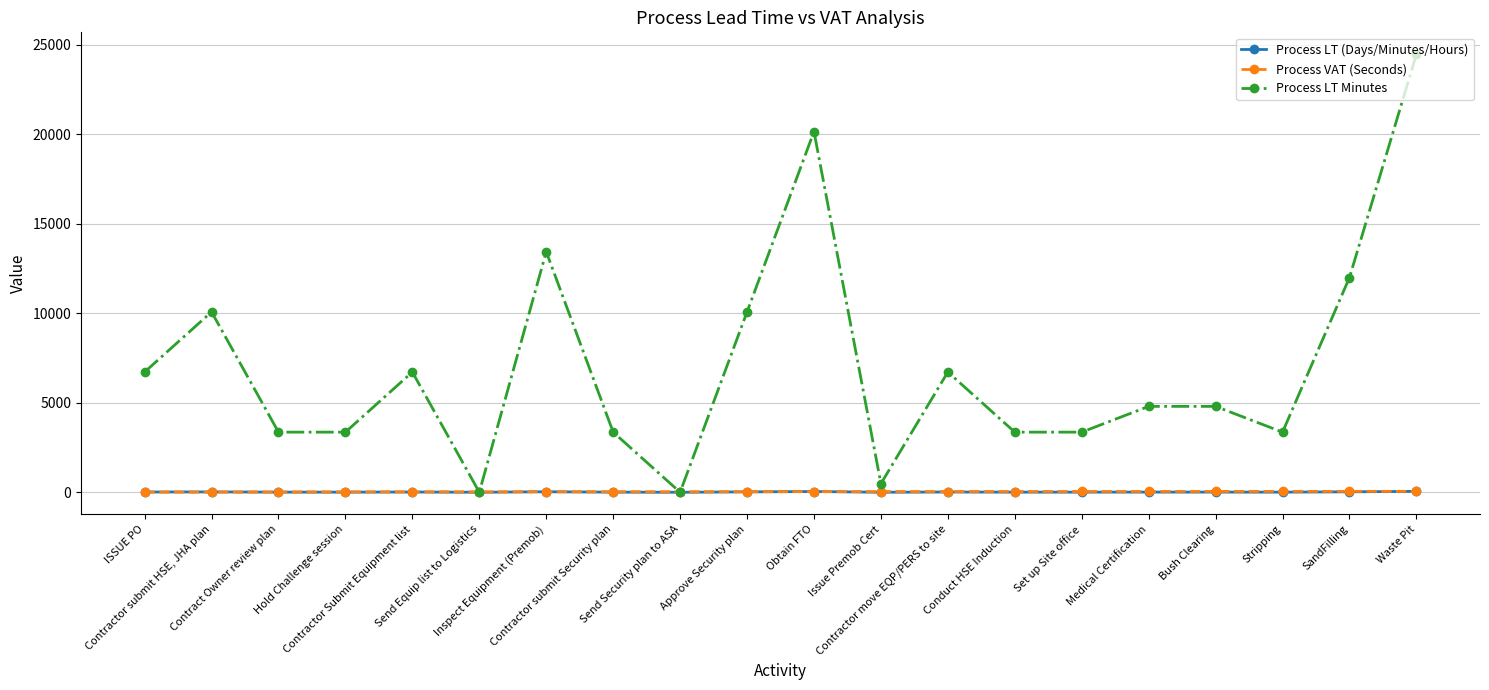

At how many categories does at least one series exceed 1532?

17